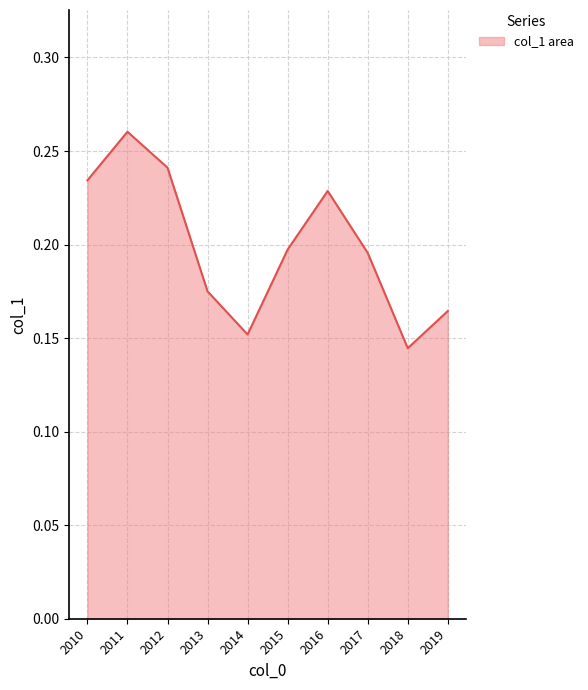

At which label is the value closest to 0?

2018